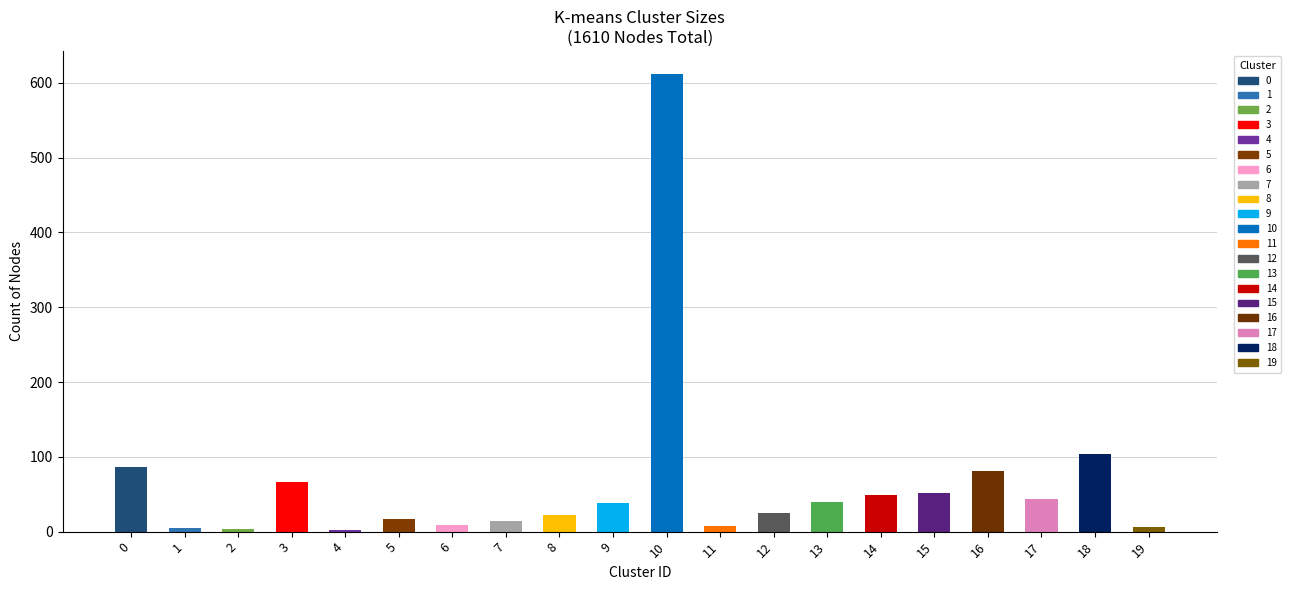

List the labels in order of value, largest first.

10, 18, 0, 16, 3, 15, 14, 17, 13, 9, 12, 8, 5, 7, 6, 11, 19, 1, 2, 4